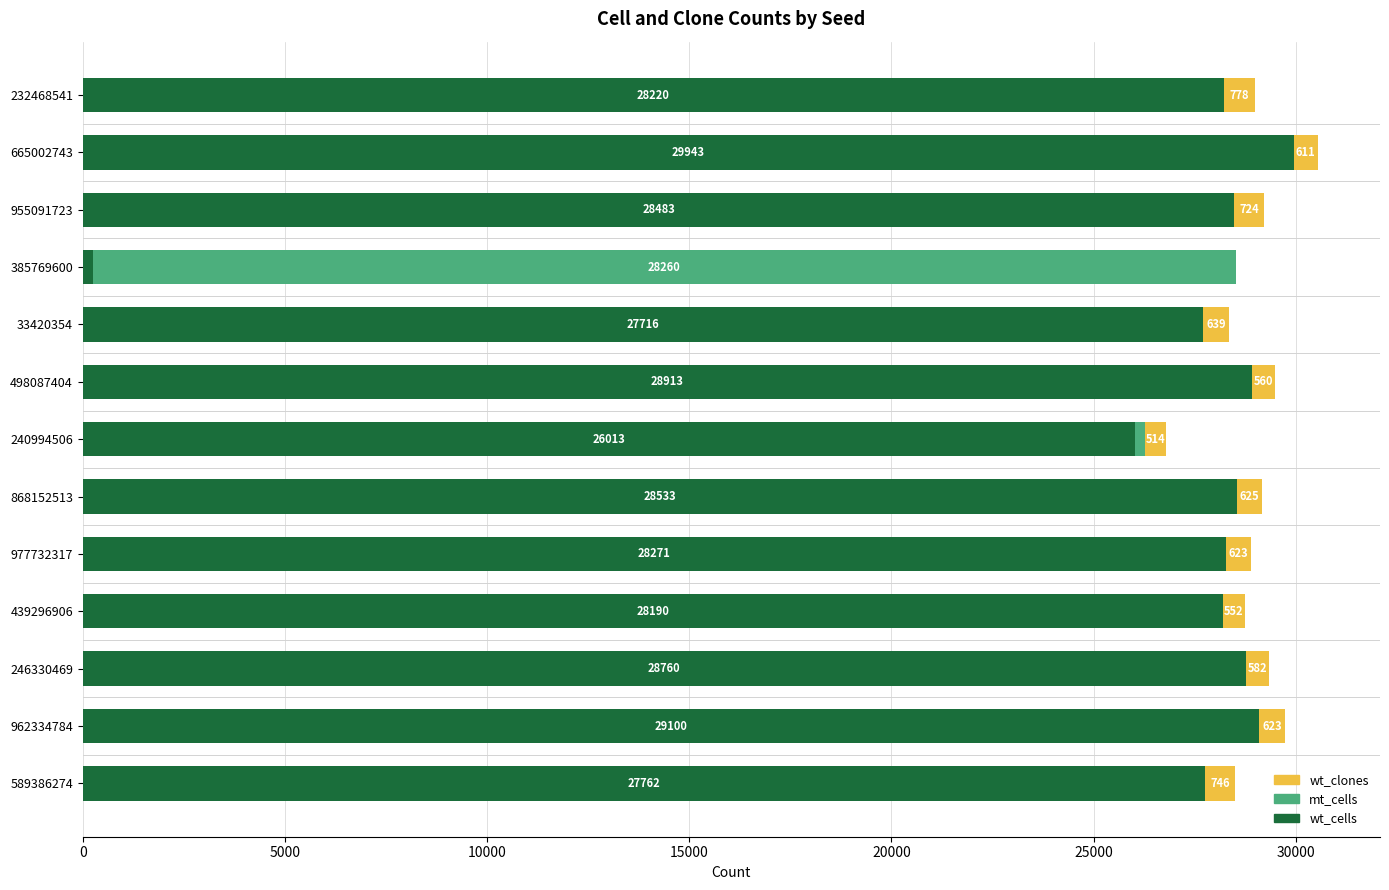

What is the highest value of the wt_cells series?

29943